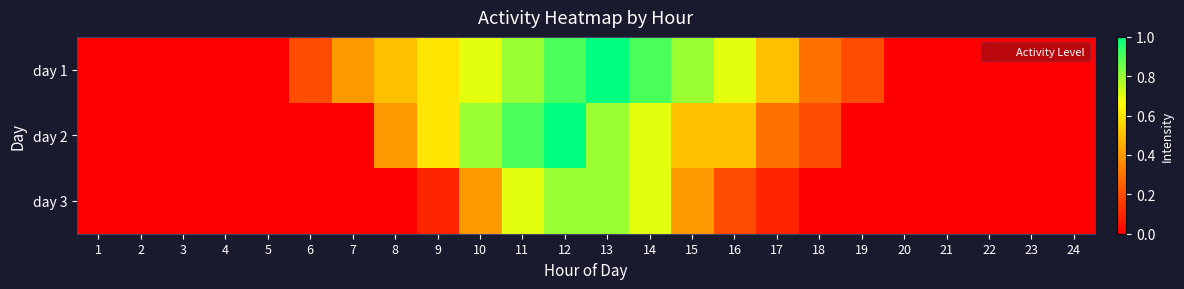

Reading right to left, what are all the values shown in this chart?

day 1: 24=0.0	23=0.0	22=0.0	21=0.0	20=0.0	19=0.2	18=0.3	17=0.5	16=0.7	15=0.8	14=0.9	13=1.0	12=0.9	11=0.8	10=0.7	9=0.6	8=0.5	7=0.4	6=0.2	5=0.0	4=0.0	3=0.0	2=0.0	1=0.0
day 2: 24=0.0	23=0.0	22=0.0	21=0.0	20=0.0	19=0.0	18=0.2	17=0.3	16=0.5	15=0.5	14=0.7	13=0.8	12=1.0	11=0.9	10=0.8	9=0.6	8=0.4	7=0.0	6=0.0	5=0.0	4=0.0	3=0.0	2=0.0	1=0.0
day 3: 24=0.0	23=0.0	22=0.0	21=0.0	20=0.0	19=0.0	18=0.0	17=0.1	16=0.2	15=0.4	14=0.7	13=0.8	12=0.8	11=0.7	10=0.4	9=0.1	8=0.0	7=0.0	6=0.0	5=0.0	4=0.0	3=0.0	2=0.0	1=0.0